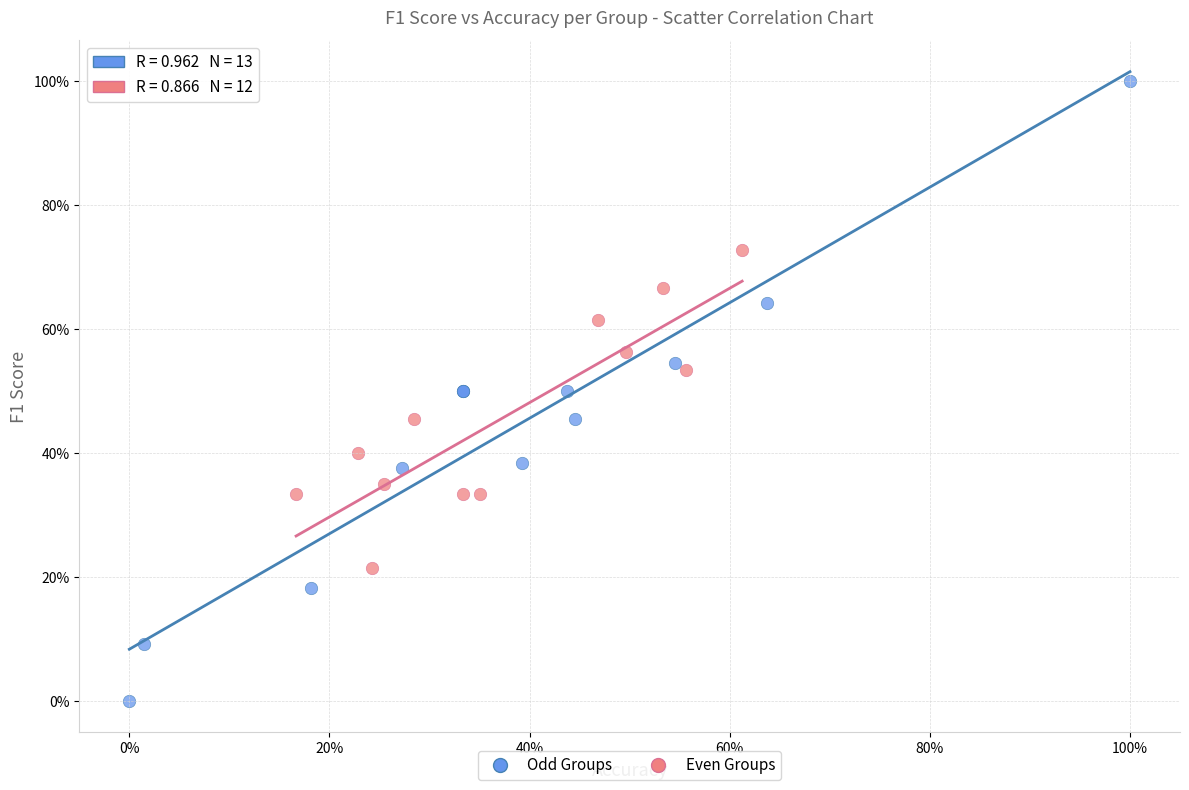

Which series contains the highest Y value?

Odd Groups